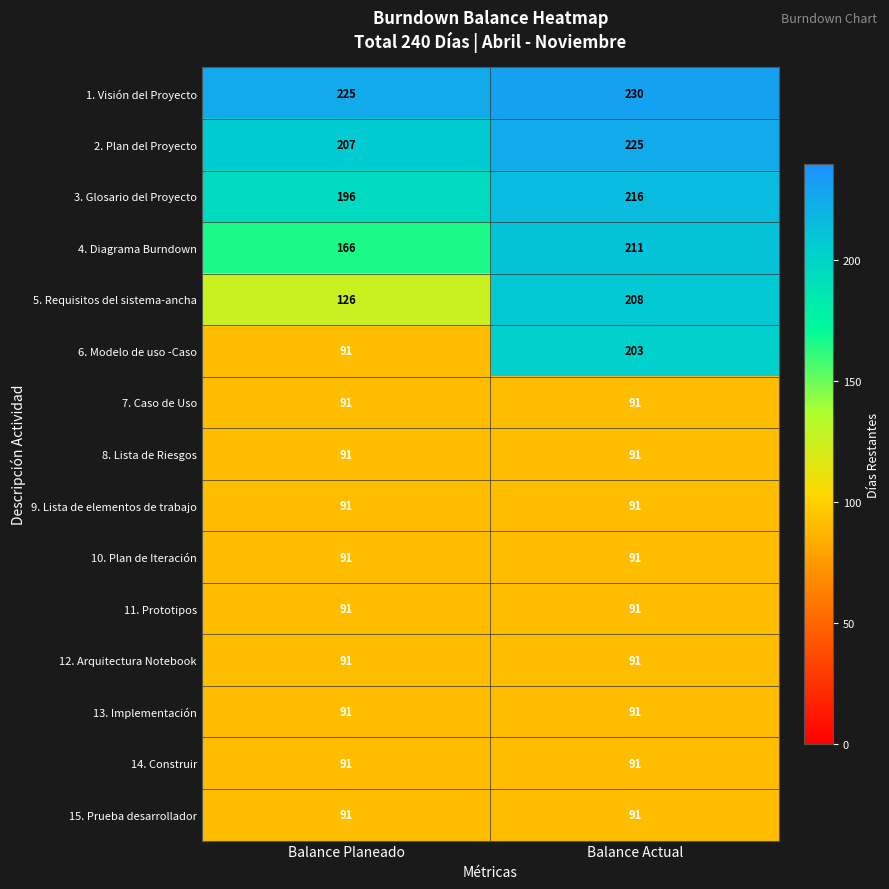

What is the approximate value of 13. Implementación at Balance Planeado?

91